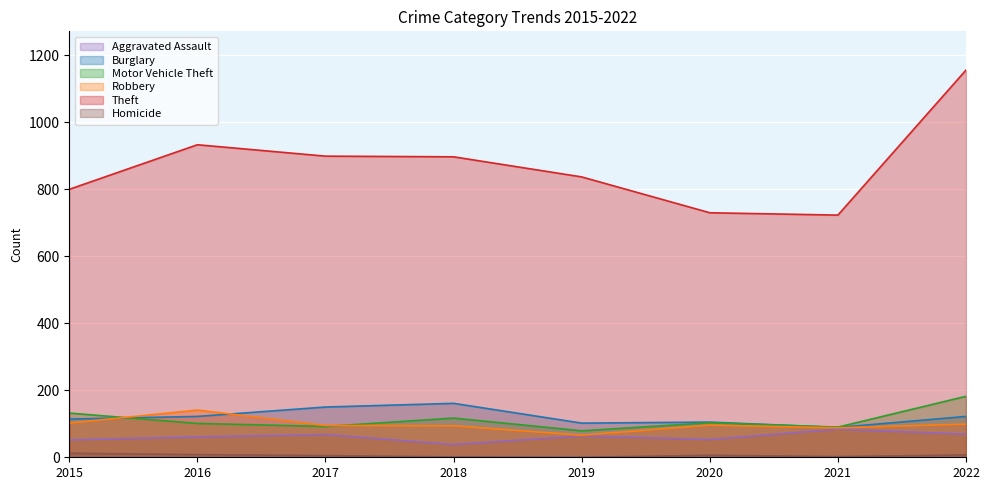

The Robbery series shows 241 at 2016. True or false?

False